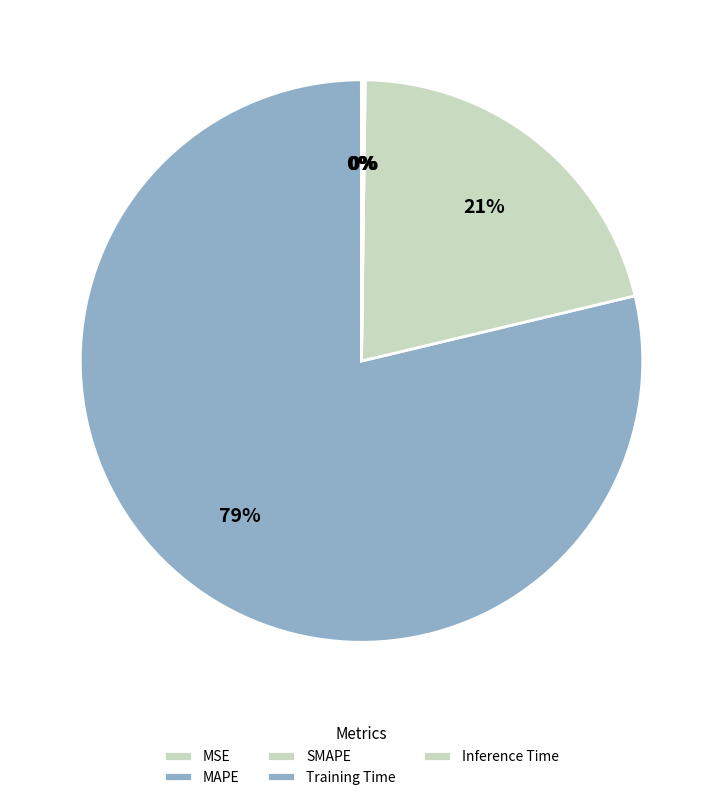

Is it true that Inference Time is 0% of the pie?

True